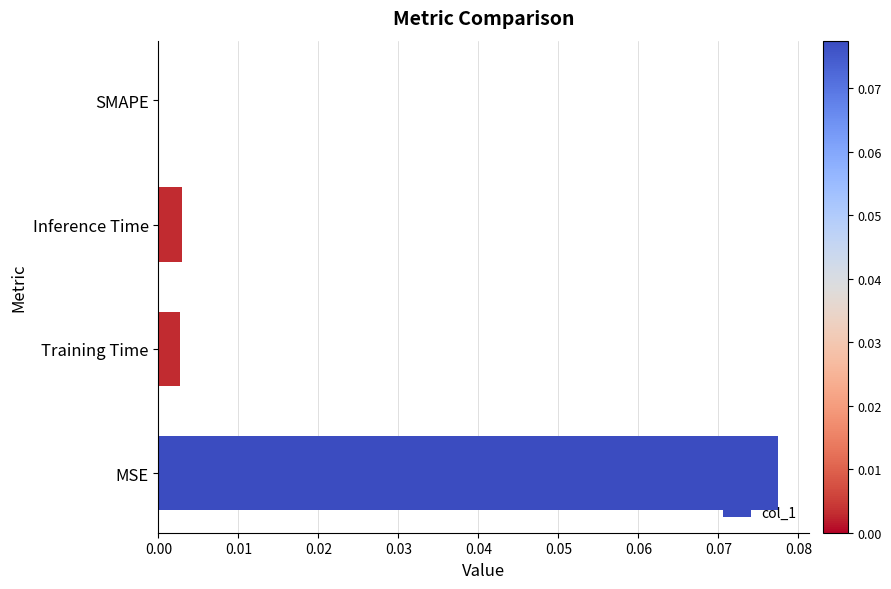

Is it true that the value at Inference Time is 0.0?

True